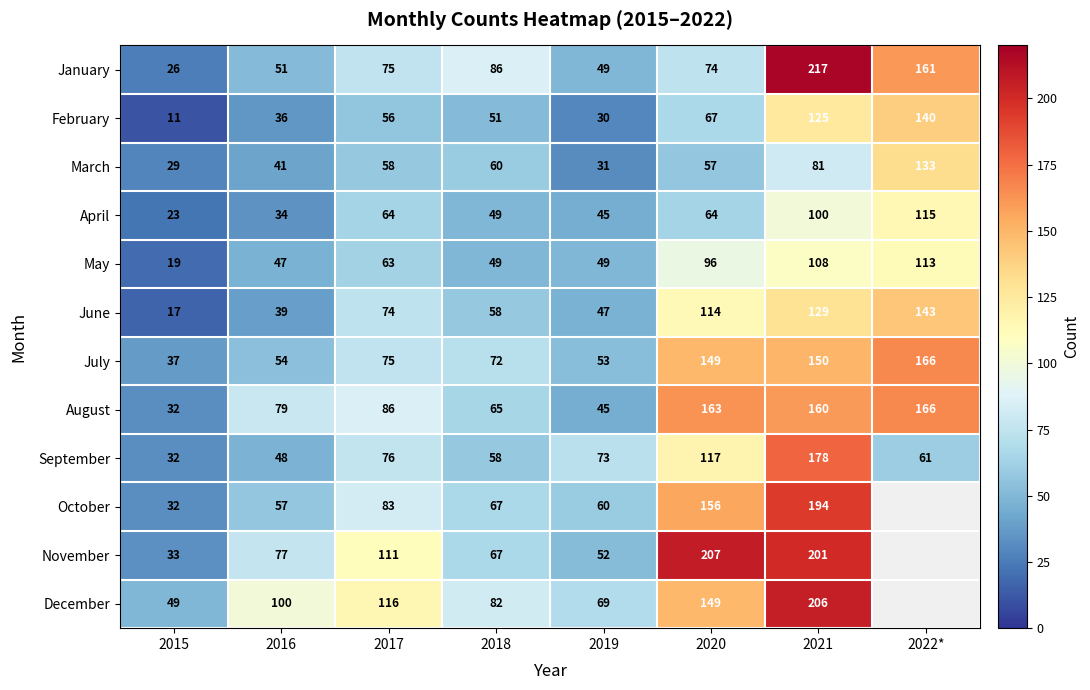

What is the difference between the May values at 2017 and 2018?

14